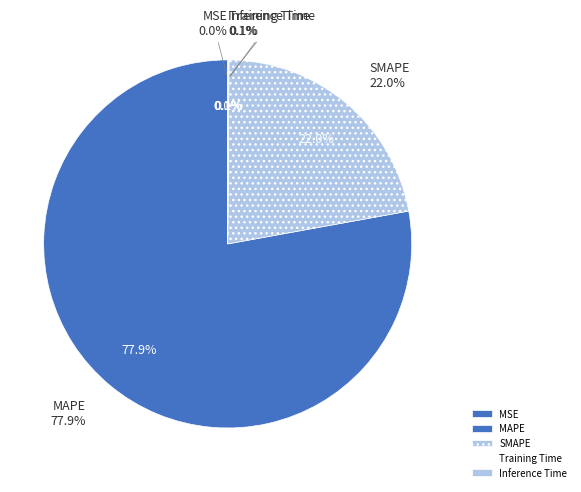

How much of the chart is everything except MSE?

100.0%